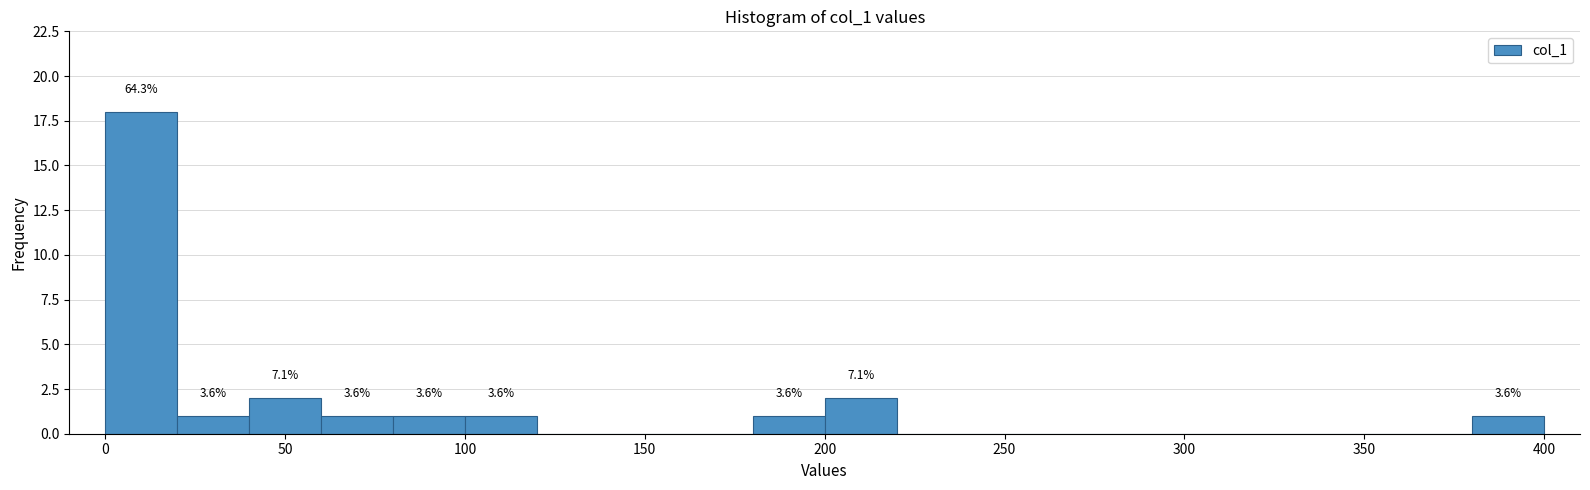

Which range on the x-axis has the tallest bar?

0 to 20